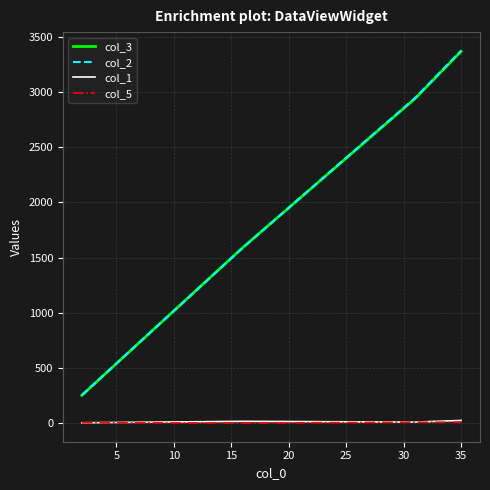

True or false: col_3 and col_1 cross at least once.

False